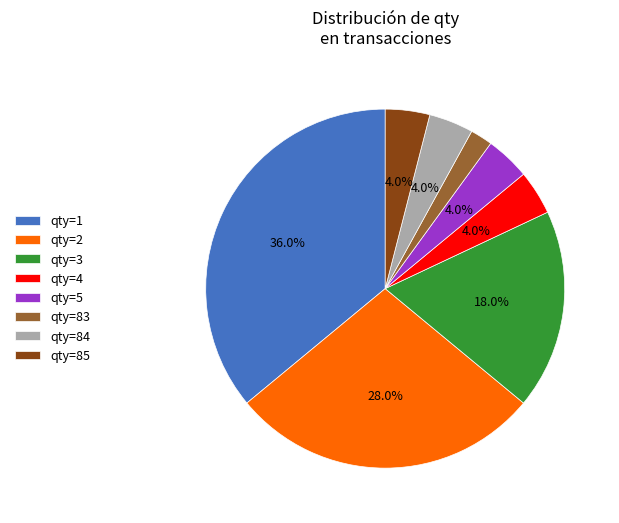

Which category has the biggest portion of the pie?

qty=1